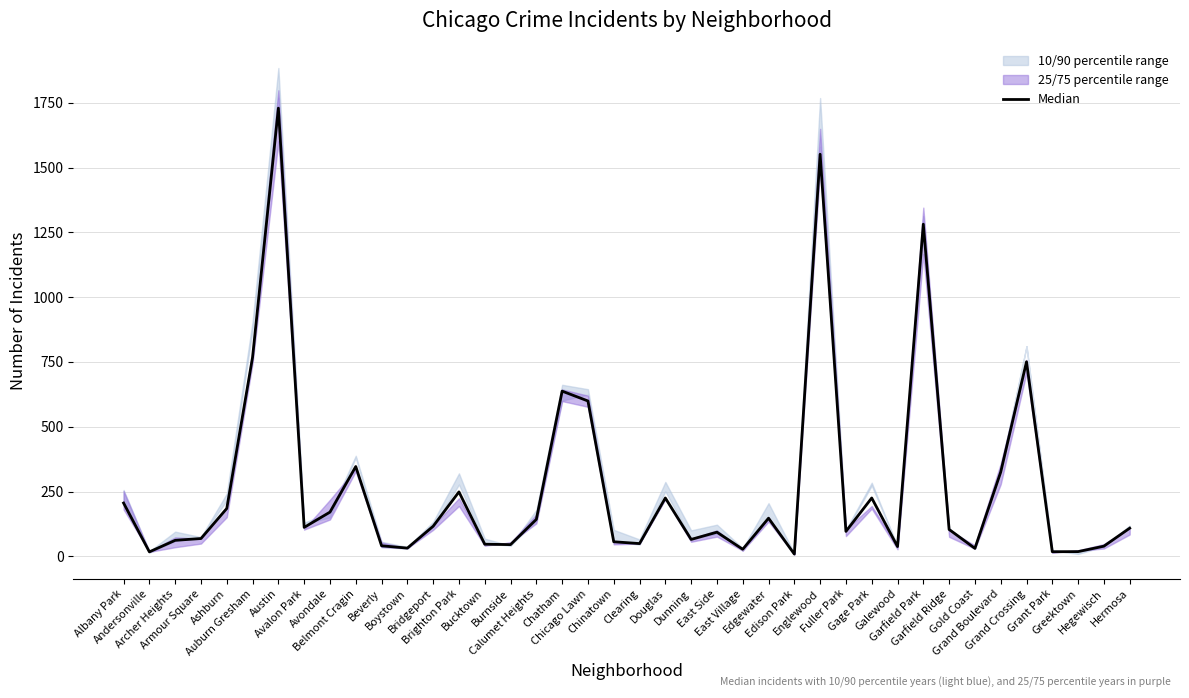

Rank the categories by value from highest to lowest.

Austin, Englewood, Garfield Park, Auburn Gresham, Grand Crossing, Chatham, Chicago Lawn, Belmont Cragin, Grand Boulevard, Brighton Park, Douglas, Gage Park, Albany Park, Ashburn, Avondale, Edgewater, Calumet Heights, Bridgeport, Avalon Park, Hermosa, Garfield Ridge, Fuller Park, East Side, Armour Square, Dunning, Archer Heights, Chinatown, Clearing, Bucktown, Burnside, Beverly, Hegewisch, Galewood, Boystown, Gold Coast, East Village, Greektown, Grant Park, Andersonville, Edison Park